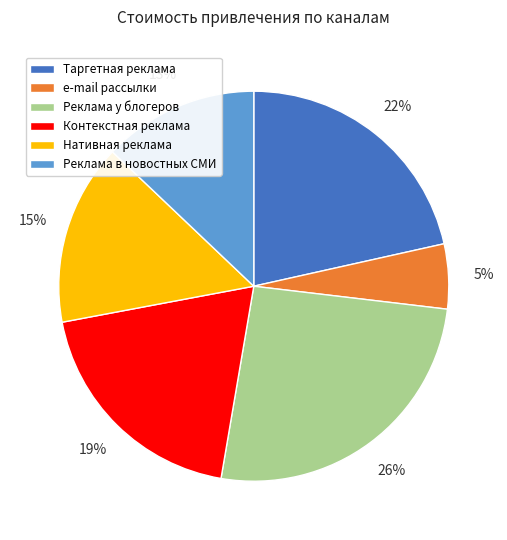

What percentage is the Реклама в новостных СМИ slice, to the nearest percent?

13%